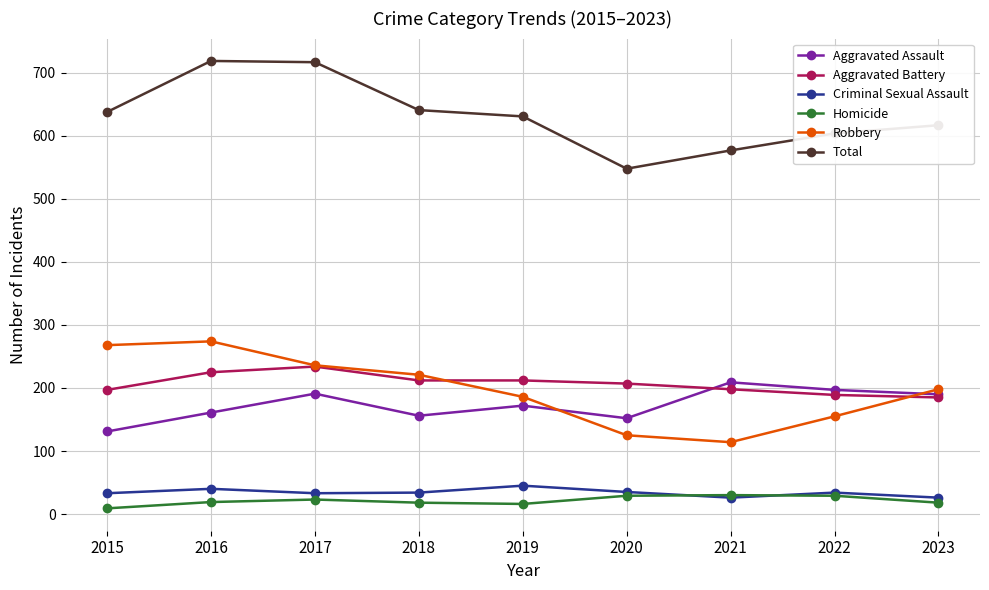

The value of Aggravated Battery at 2019 is 320. True or false?

False